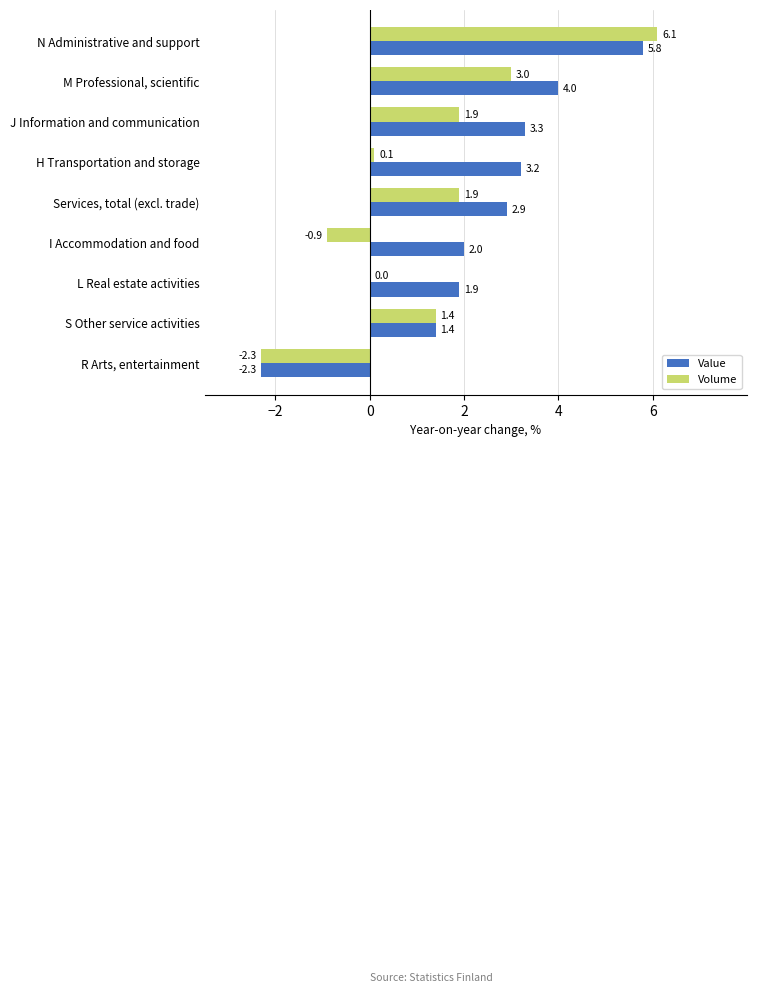

The Value series shows 1.4 at S Other service activities. True or false?

True